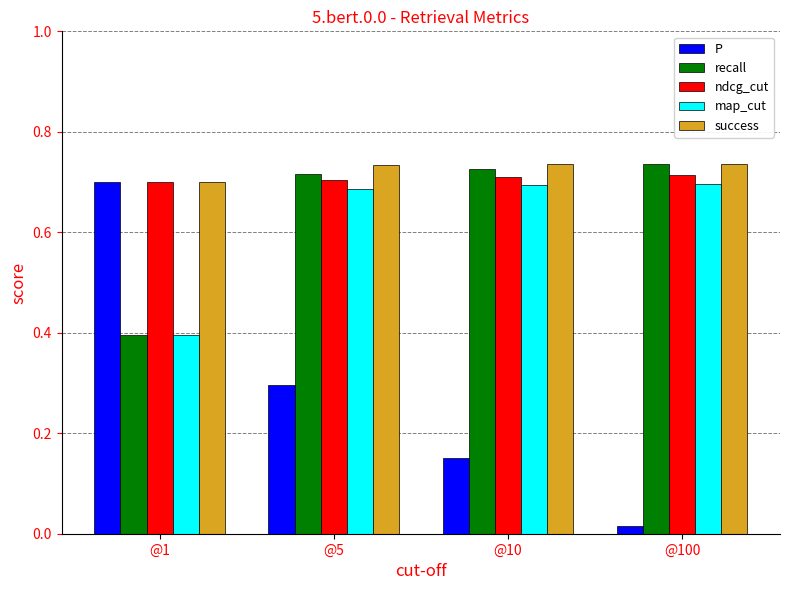

Count the number of categories in the chart.

4